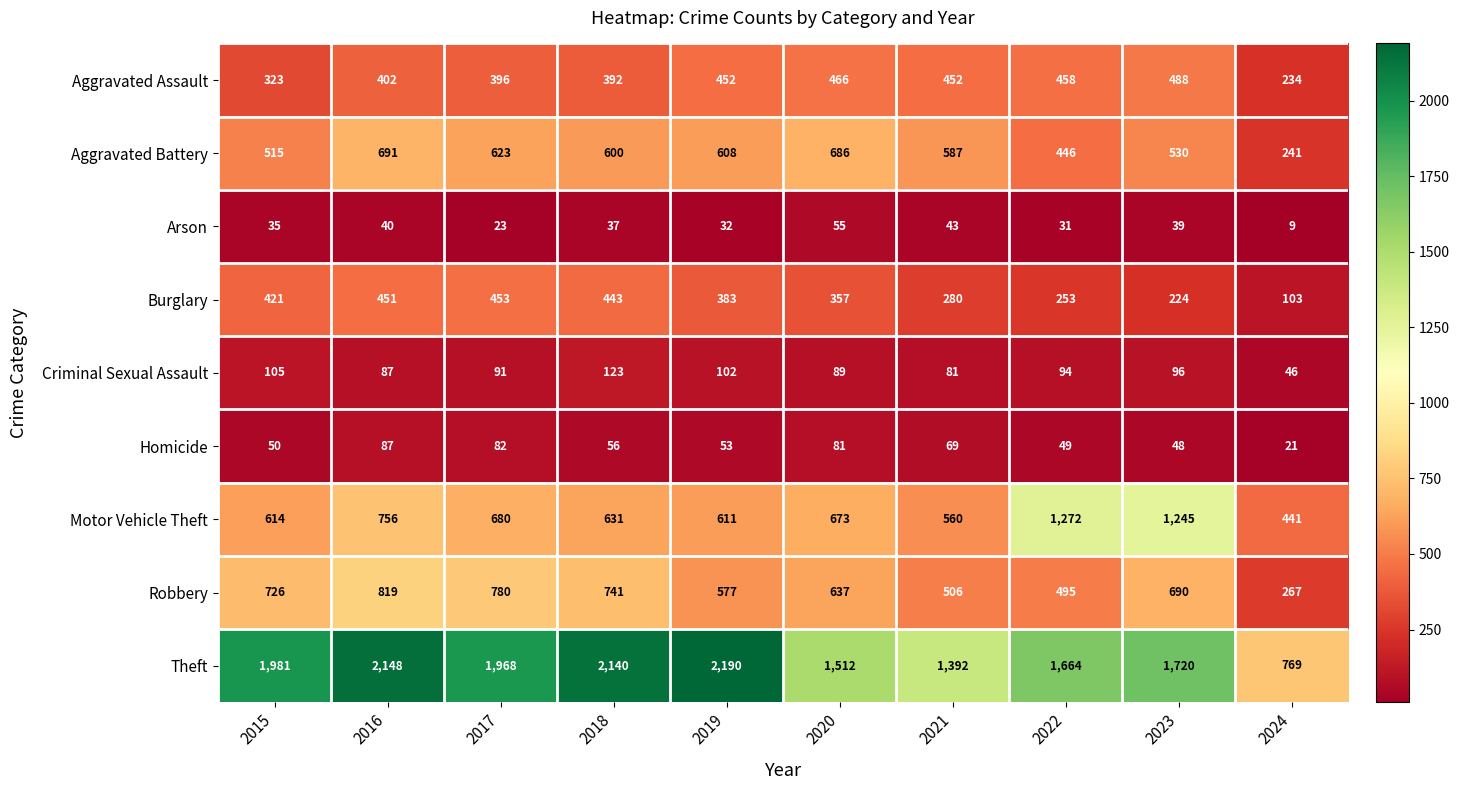

Which series has the largest range (max minus min)?

Theft